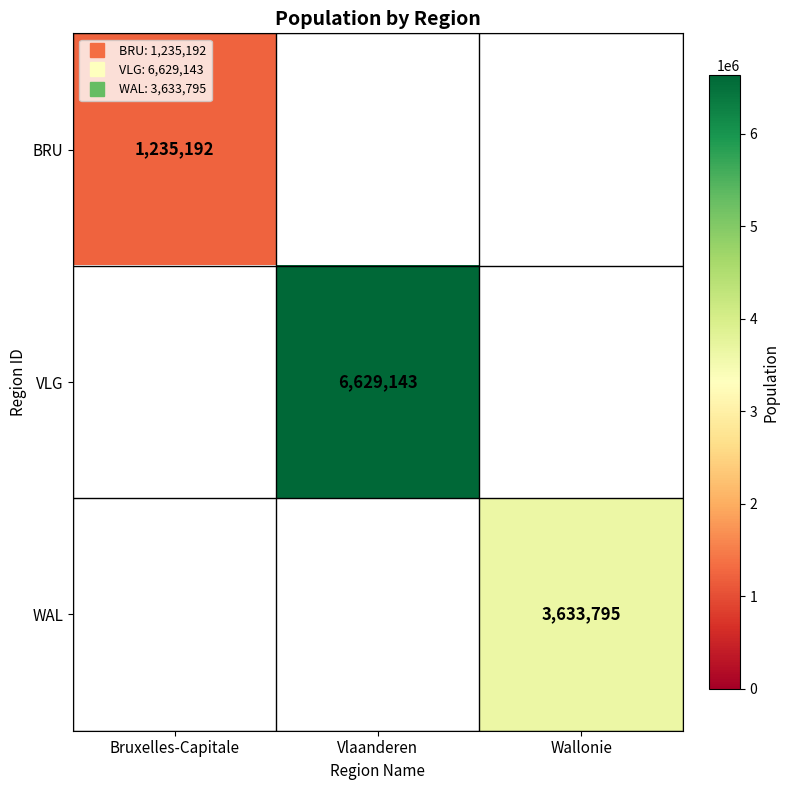

How many values in VLG are above zero?

1